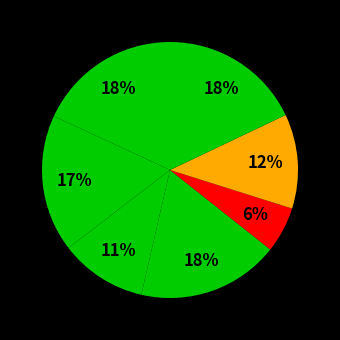

How many slices are in this pie chart?

7